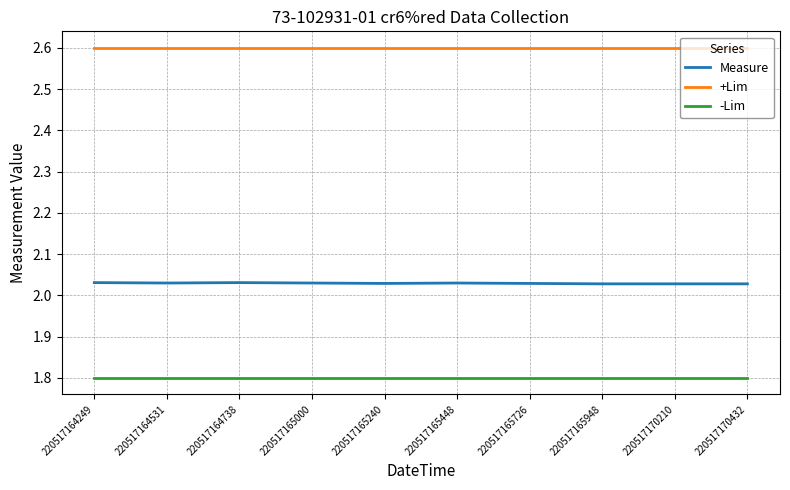

What is the maximum value for +Lim?

2.6